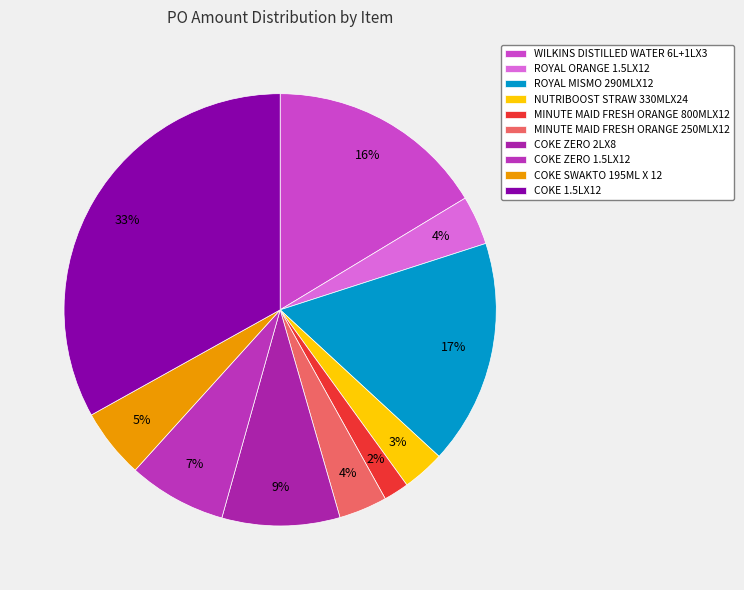

Does any single category account for the majority?

No